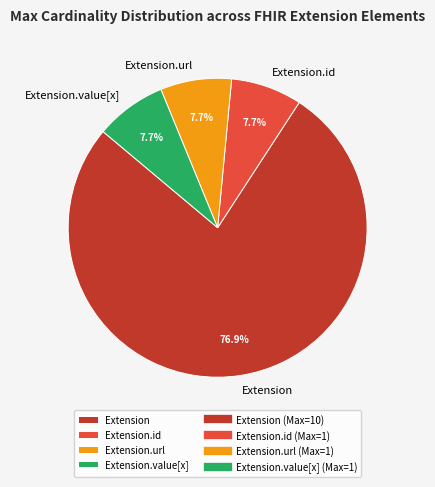

What is the ratio of the value at Extension.id to the value at Extension.value[x]?

1.0